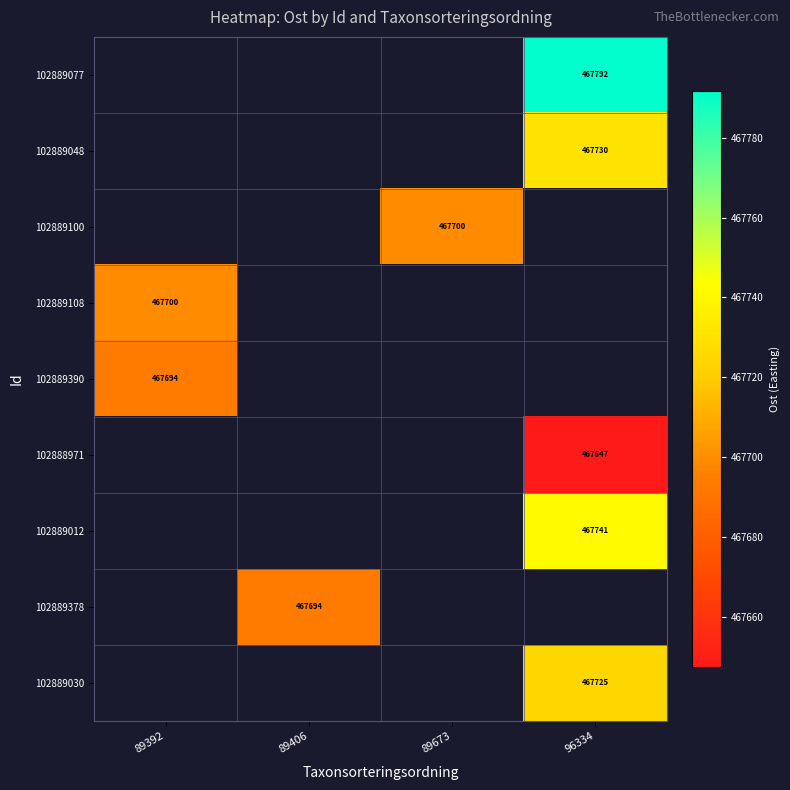

At 89392, list the series in order from smallest to largest.

102889390, 102888971, 102889012, 102889378, 102889030, 102889077, 102889048, 102889100, 102889108